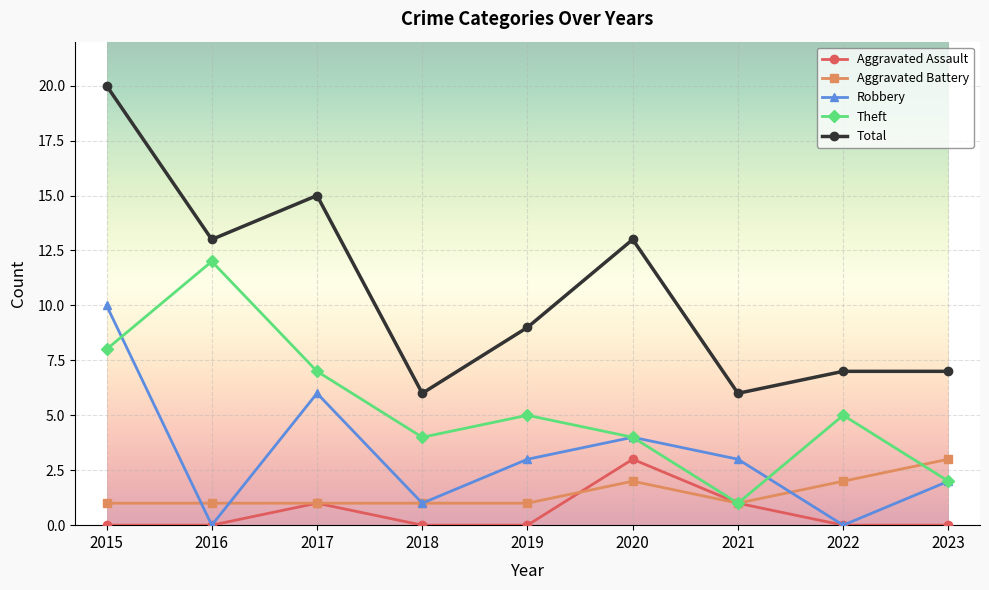

Reading right to left, transcribe all the data shown in this chart.

Aggravated Assault: 2023=0	2022=0	2021=1	2020=3	2019=0	2018=0	2017=1	2016=0	2015=0
Aggravated Battery: 2023=3	2022=2	2021=1	2020=2	2019=1	2018=1	2017=1	2016=1	2015=1
Robbery: 2023=2	2022=0	2021=3	2020=4	2019=3	2018=1	2017=6	2016=0	2015=10
Theft: 2023=2	2022=5	2021=1	2020=4	2019=5	2018=4	2017=7	2016=12	2015=8
Total: 2023=7	2022=7	2021=6	2020=13	2019=9	2018=6	2017=15	2016=13	2015=20